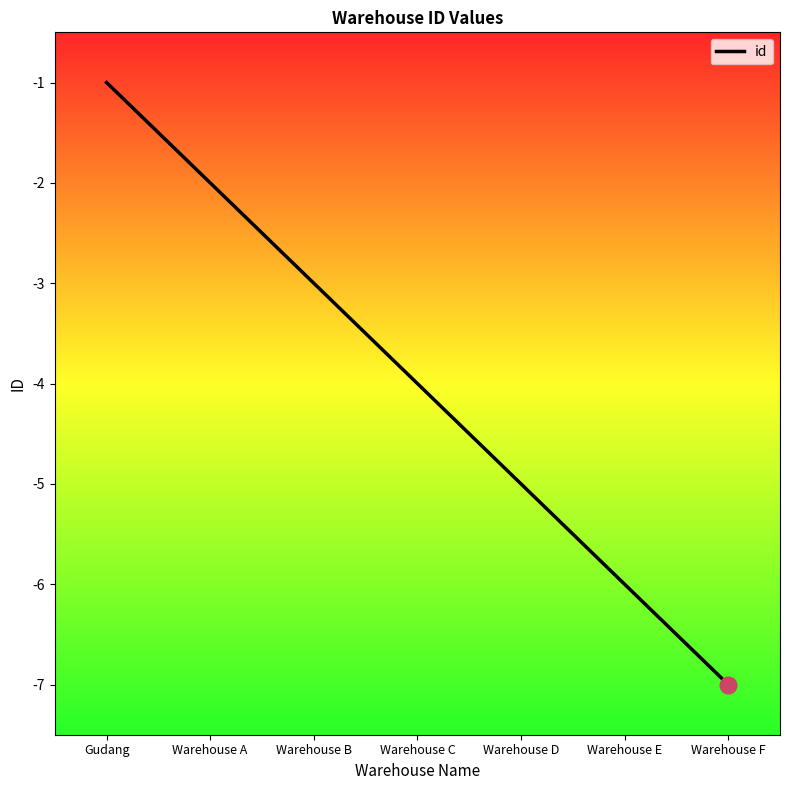

Reading left to right, transcribe all the data shown in this chart.

Gudang=-1	Warehouse A=-2	Warehouse B=-3	Warehouse C=-4	Warehouse D=-5	Warehouse E=-6	Warehouse F=-7